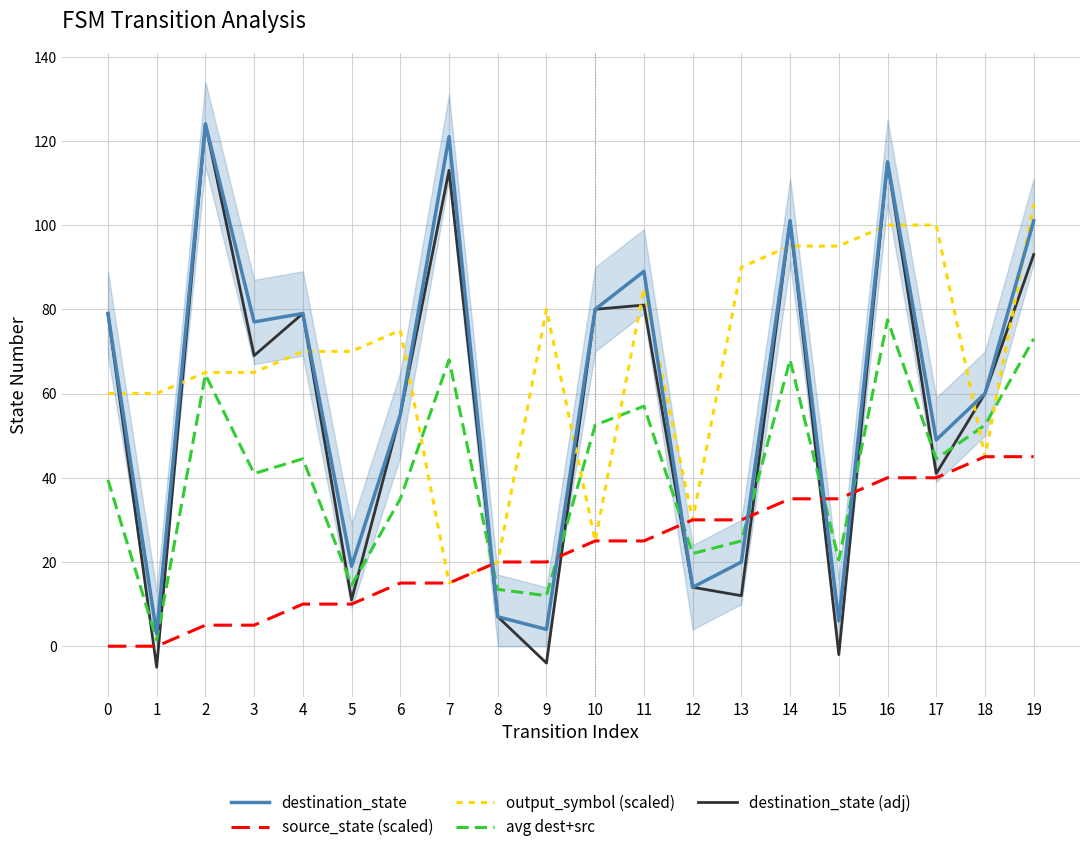

The source_state (scaled) series shows 5.0 at 3. True or false?

True